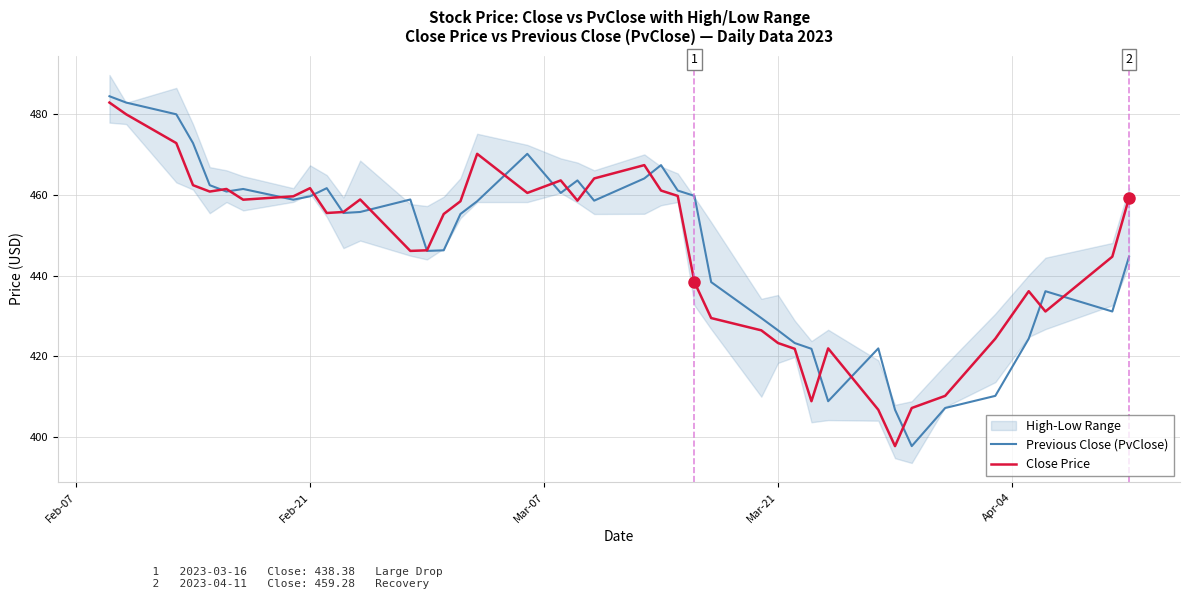

How many intersections are there between Previous Close (PvClose) and Close Price?

17